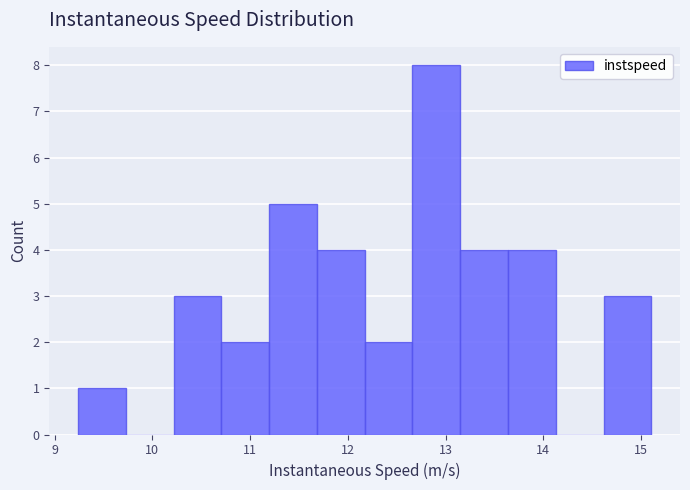

Over which range of the x-axis is the bar tallest?

12.7 to 13.1